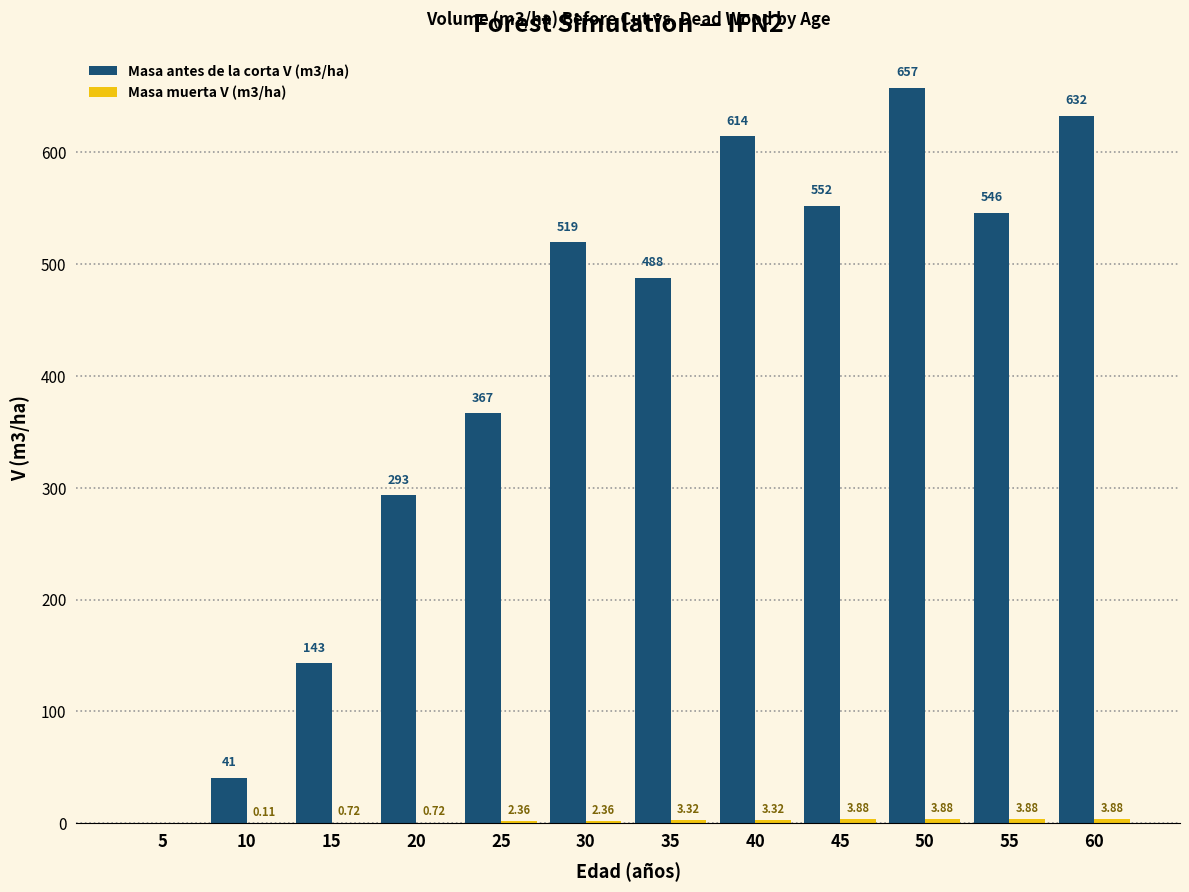

Which series changed the most between 45 and 50?

Masa antes de la corta V (m3/ha)